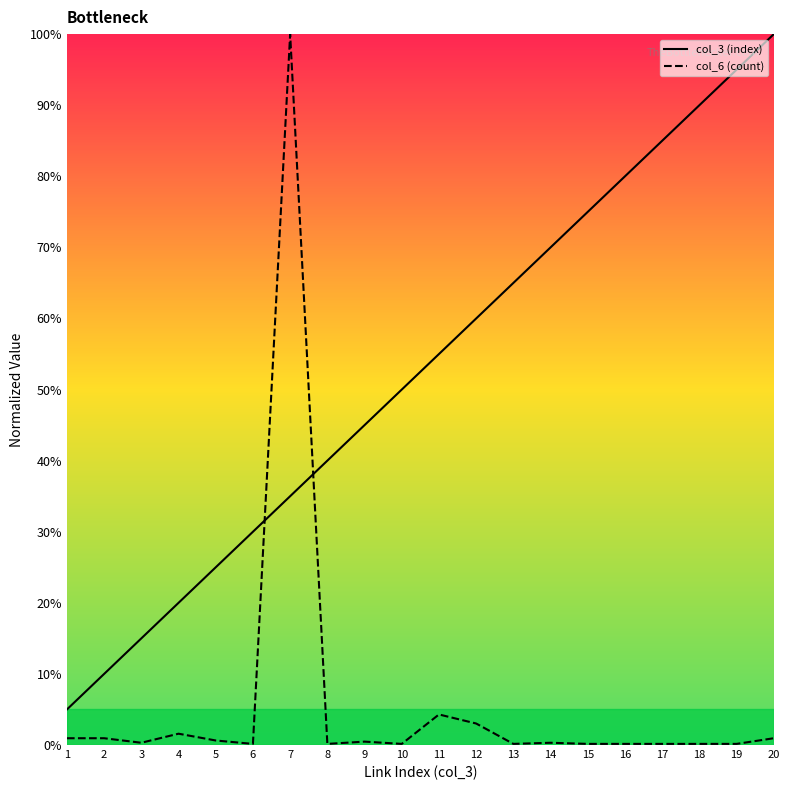

How many values in the col_3 (index) series are below 55?

10